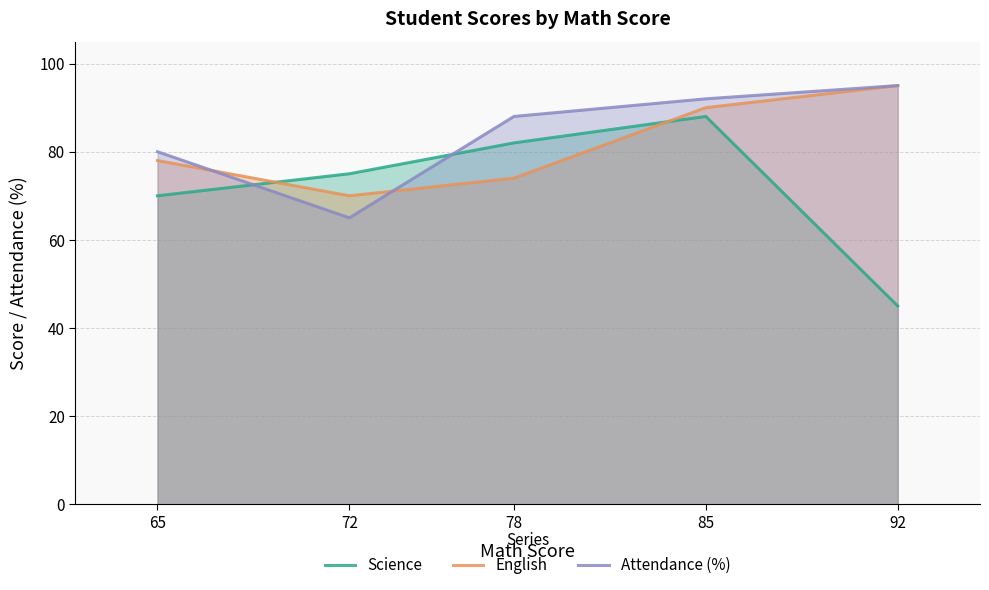

At which label does Science reach its peak?

85